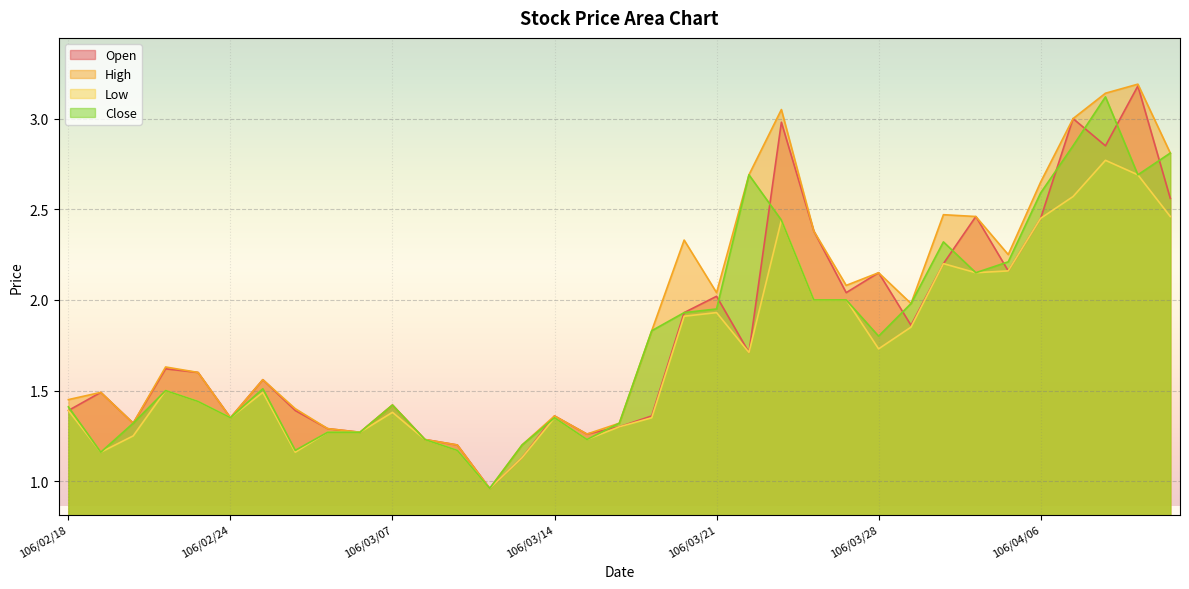

True or false: High and Close intersect in this chart.

False